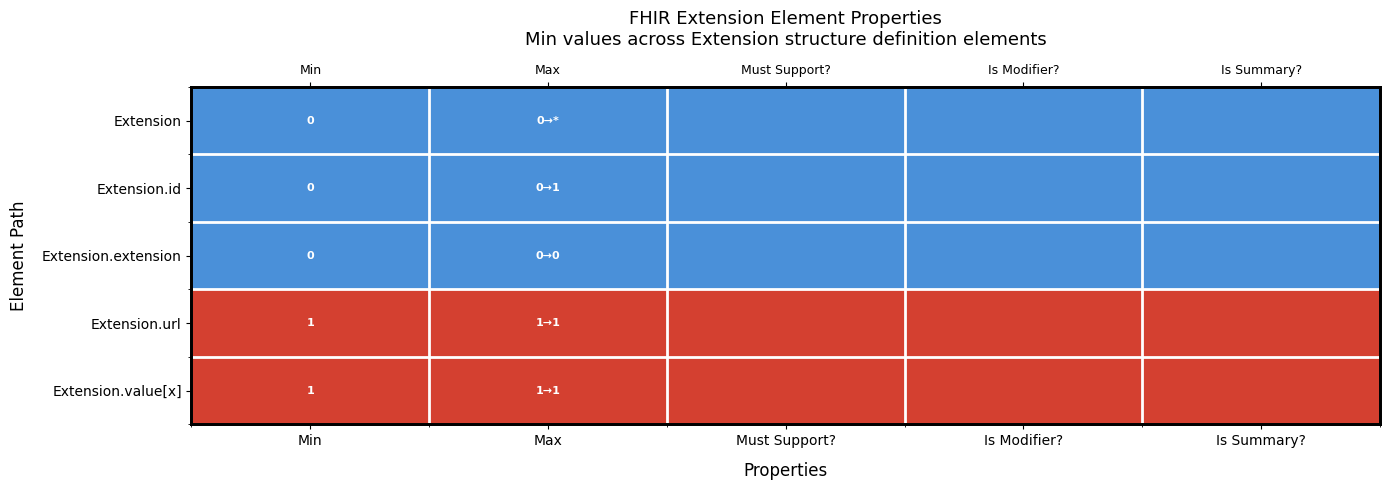

Between Is Modifier? and Min, which is larger?

Is Modifier?